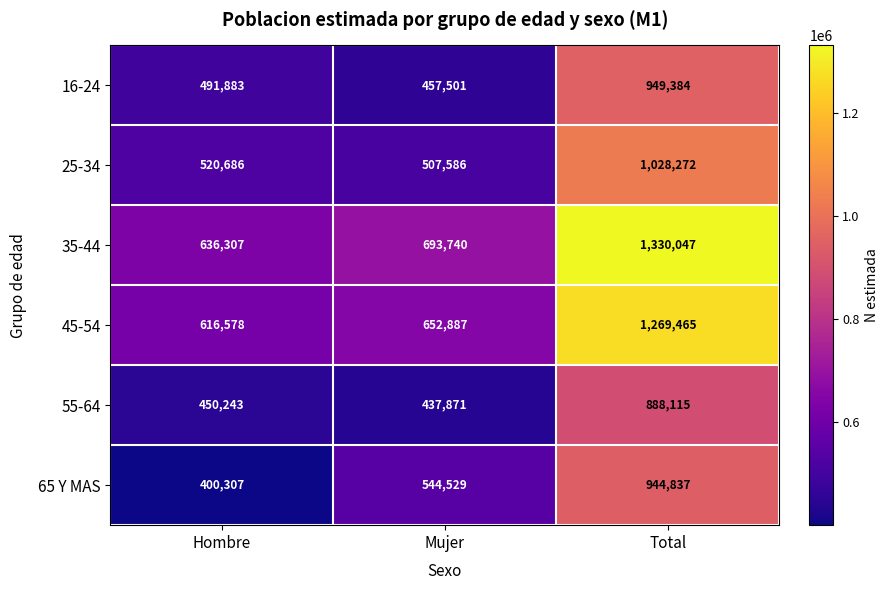

What is the smallest value displayed?

400307